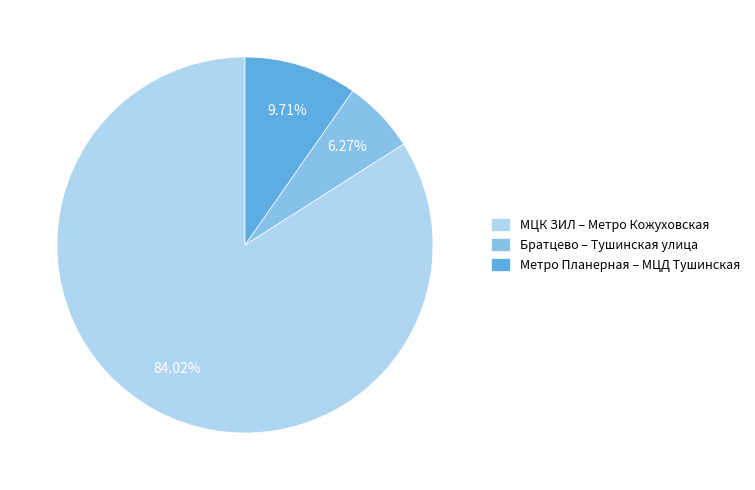

Approximately how many times larger is the value at Метро Планерная – МЦД Тушинская compared to Братцево – Тушинская улица?

1.5